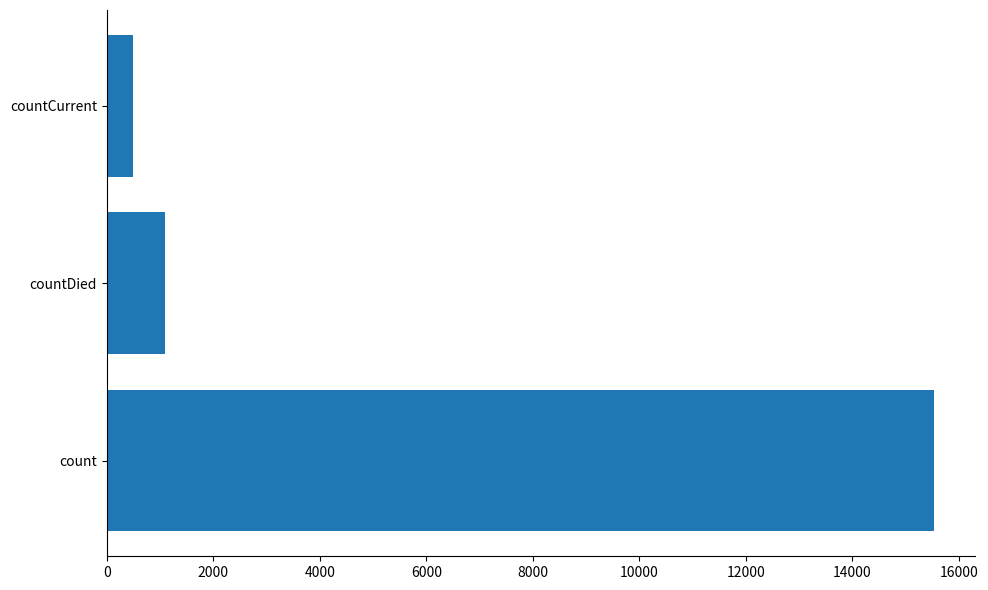

What is the minimum value shown in the chart?

486